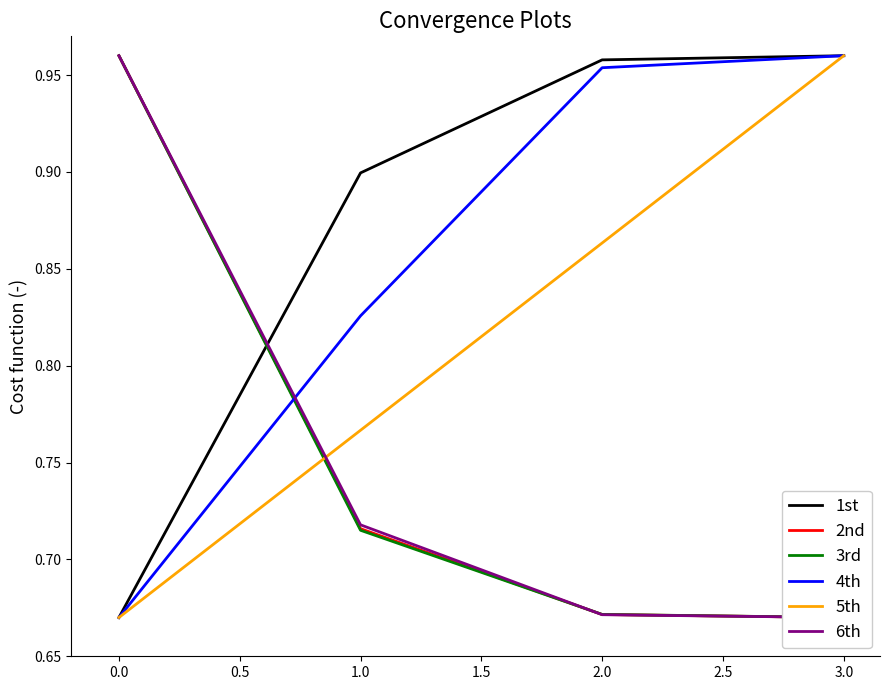

Reading right to left, transcribe all the data shown in this chart.

1st: 1.0	1.0	0.9	0.7
2nd: 0.7	0.7	0.7	1.0
3rd: 0.7	0.7	0.7	1.0
4th: 1.0	1.0	0.8	0.7
5th: 1.0	0.9	0.8	0.7
6th: 0.7	0.7	0.7	1.0